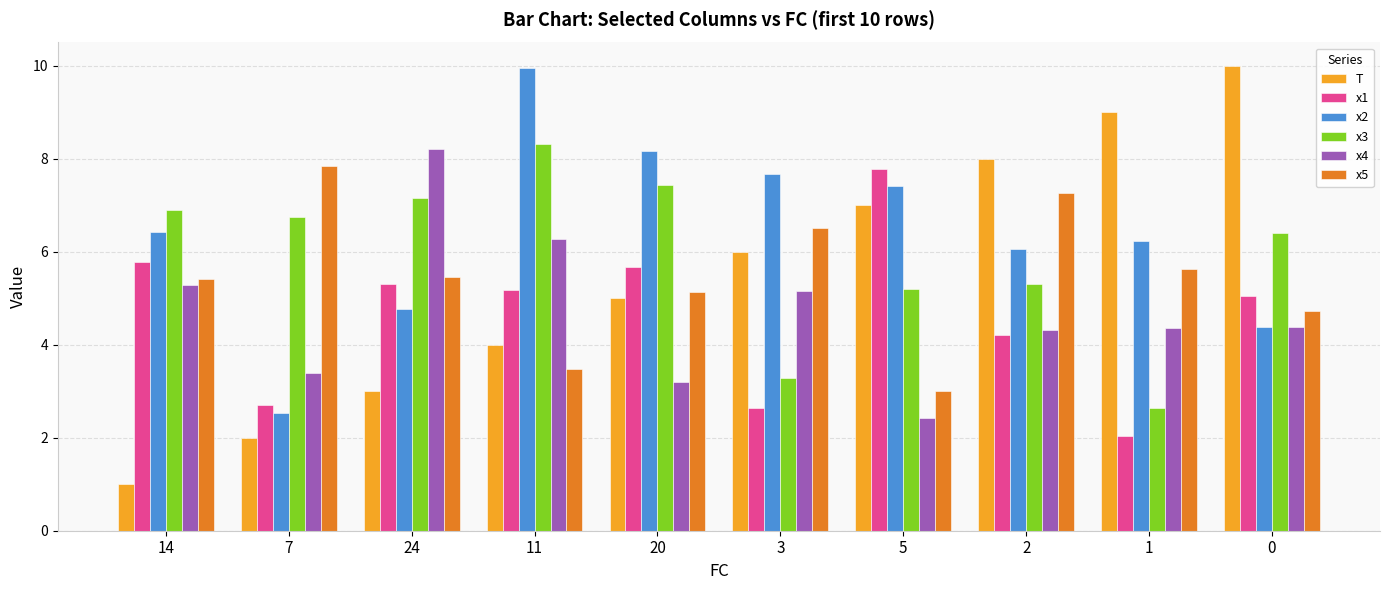

What are all the series names shown in the legend?

T, x1, x2, x3, x4, x5